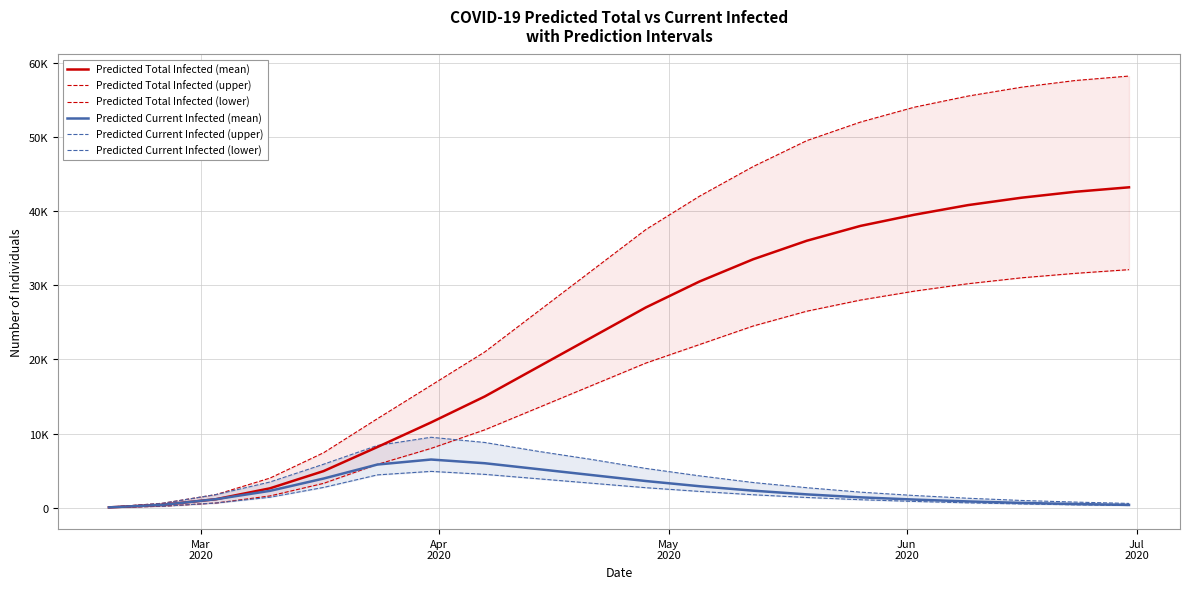

True or false: Predicted Current Infected (upper) and Predicted Total Infected (upper) intersect in this chart.

False